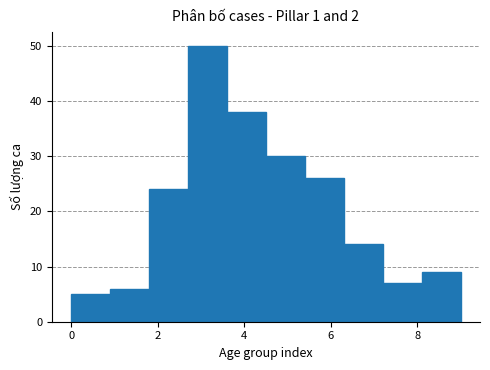

Over which range of the x-axis is the bar tallest?

2.7 to 3.6